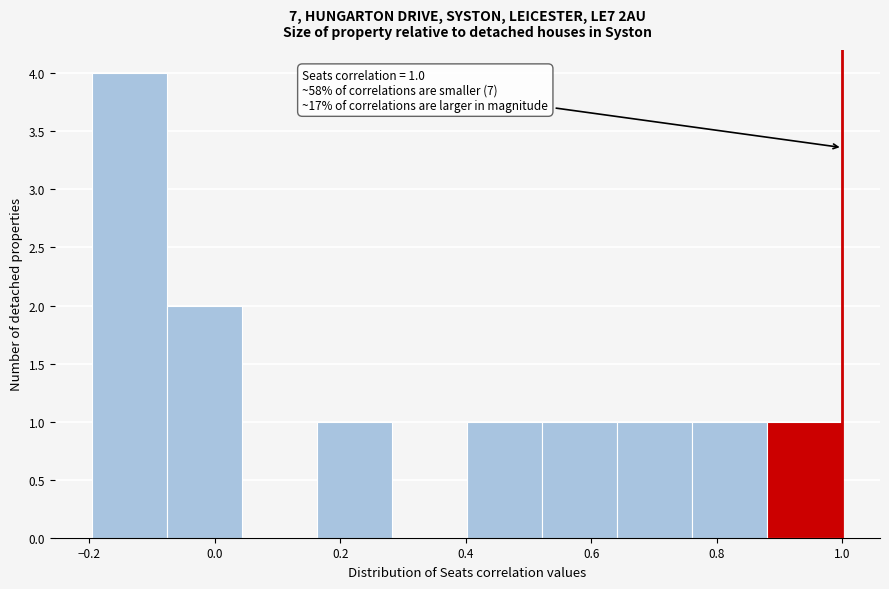

Which range on the x-axis has the tallest bar?

-0.20 to -0.08